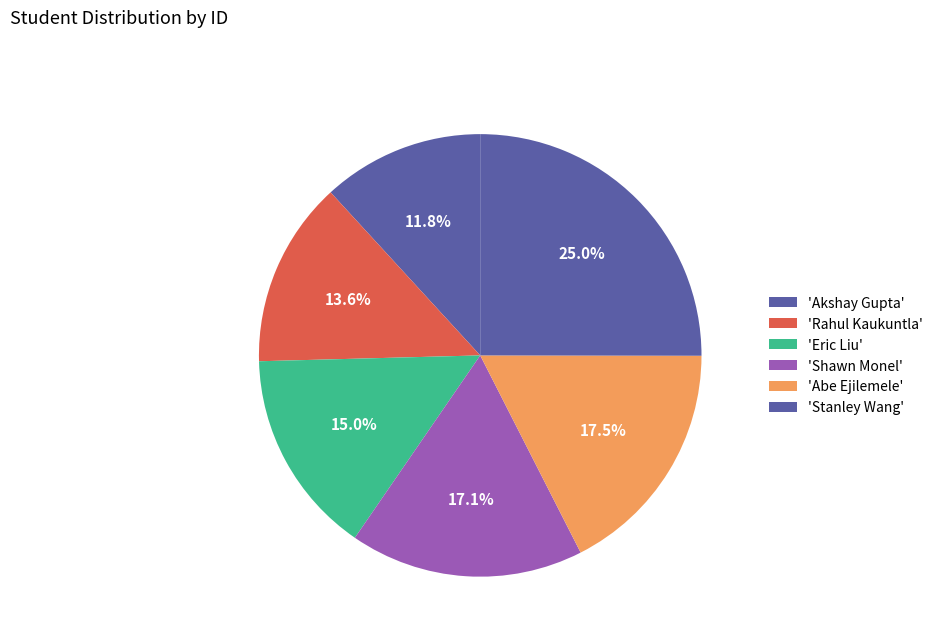

How many slices are in this pie chart?

6